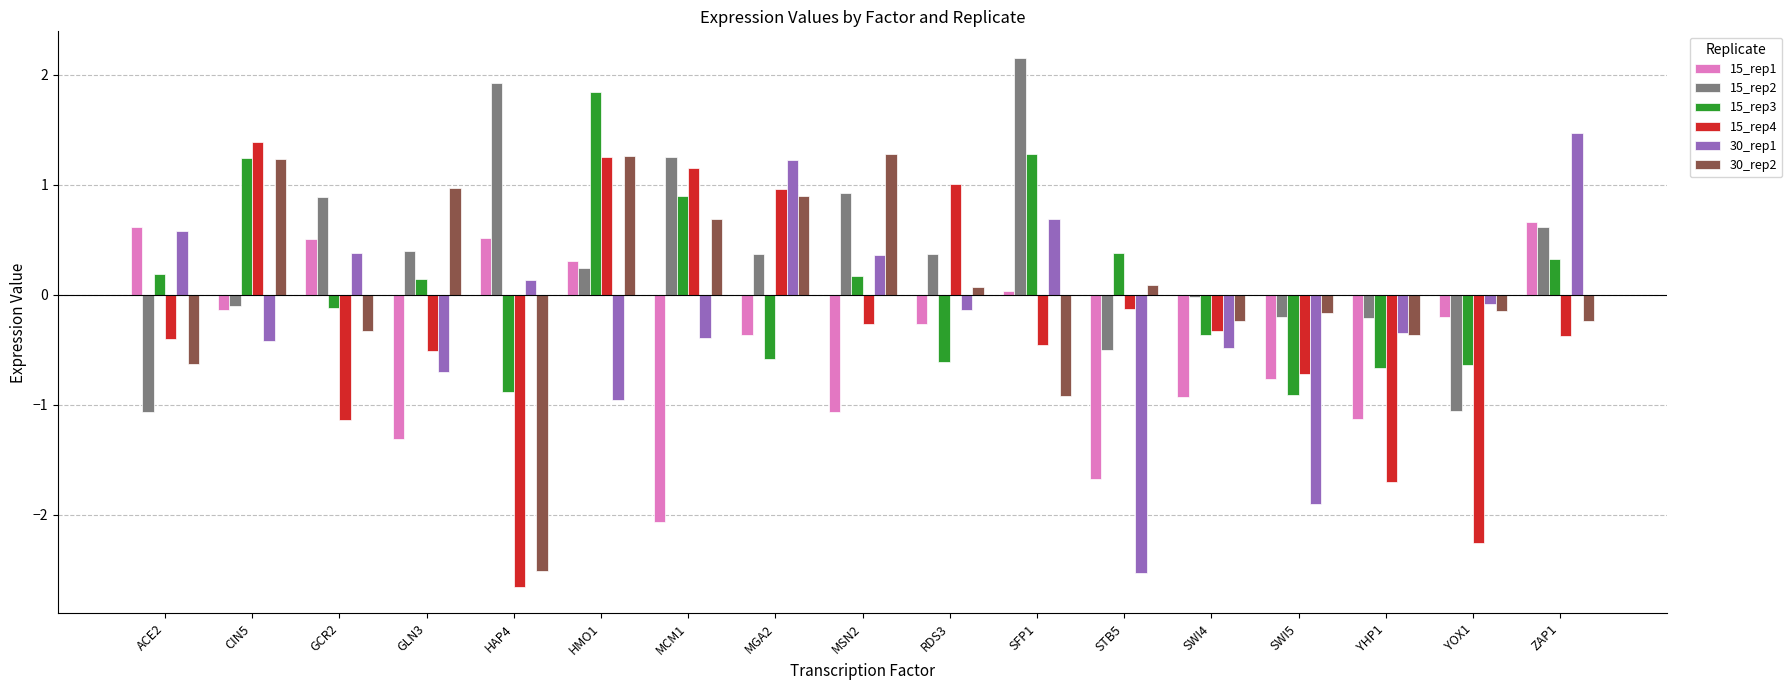

Is the value of 30_rep1 at RDS3 greater than the value of 15_rep2 at YHP1?

Yes